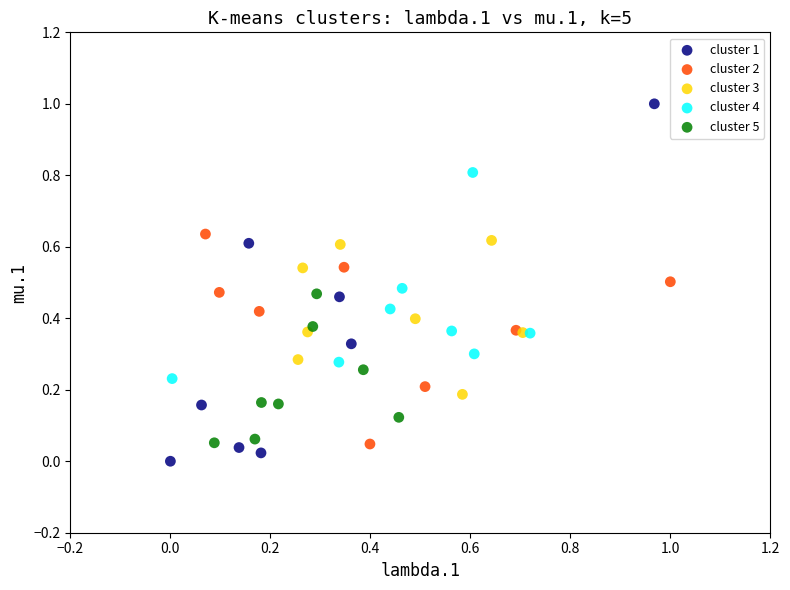

Which series contains the lowest Y value?

cluster 1